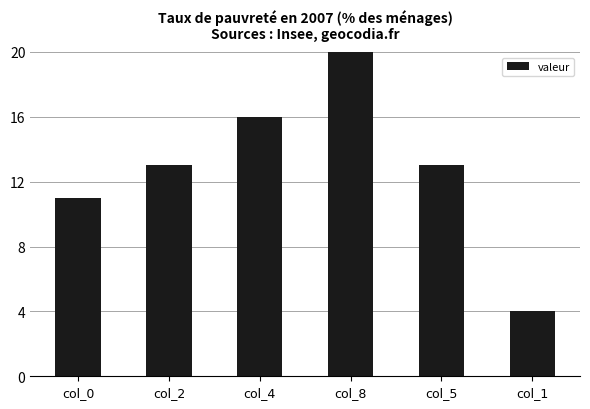

At which category does the chart reach its peak across all series?

col_8